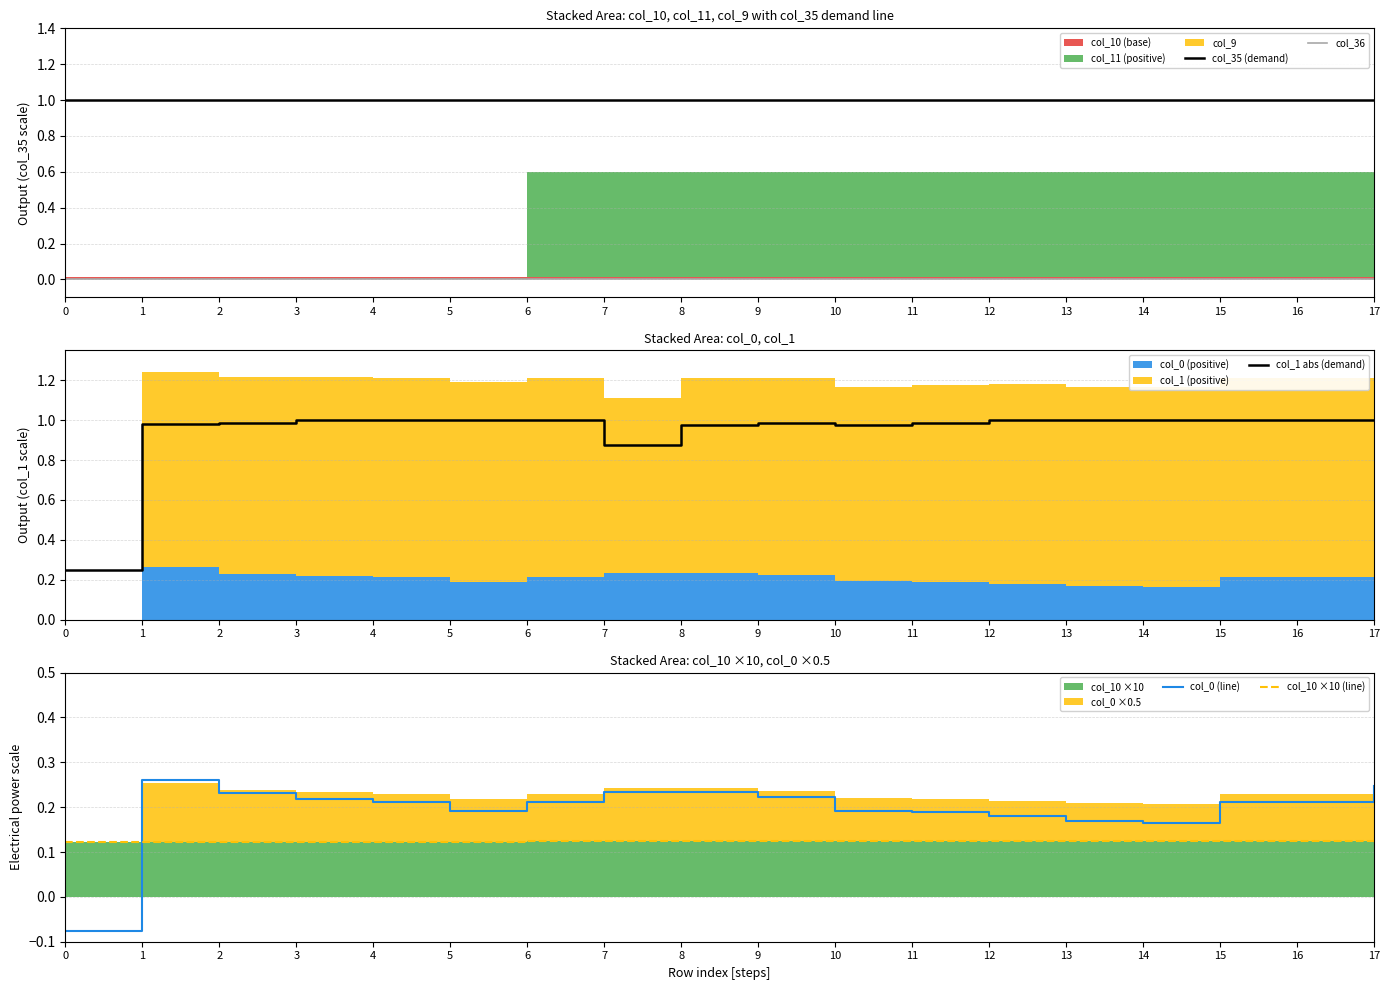

Rank the series by their maximum value, from highest to lowest.

col_35 (demand), col_1 abs (demand), col_0 (line), col_10 ×10 (line), col_36